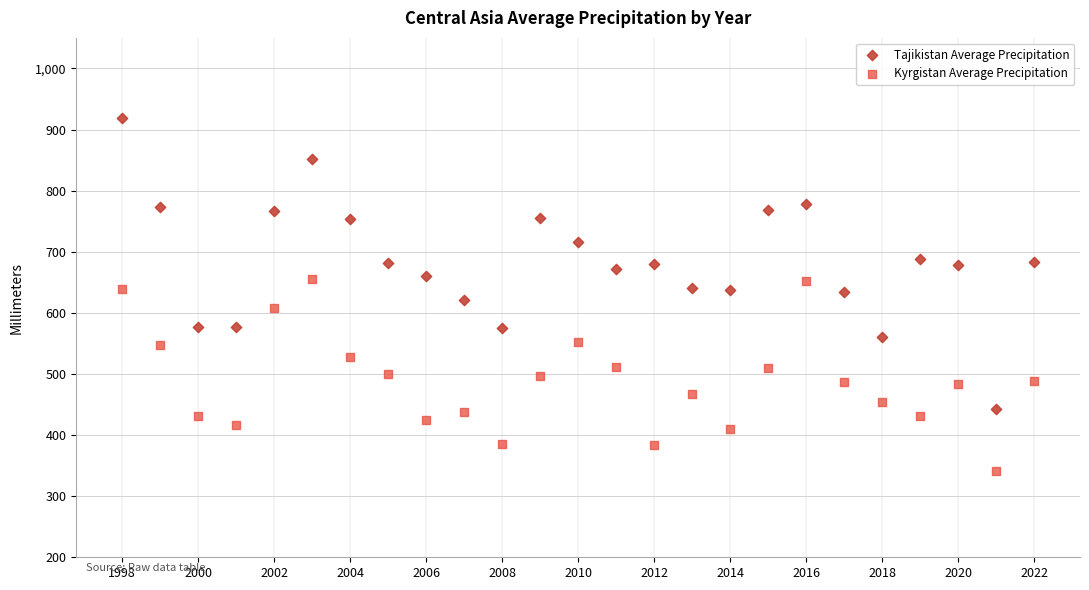

Across all data points, what is the range of Y values (max minus min)?

577